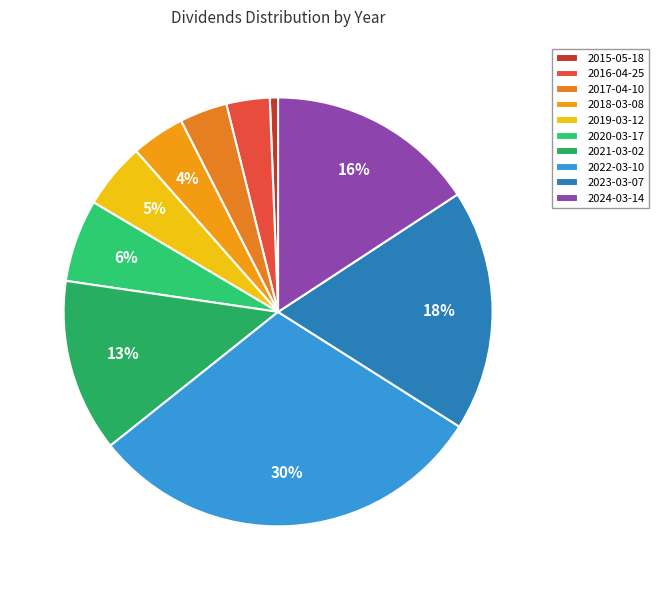

To the nearest percent, what is the difference between the 2021-03-02 and 2022-03-10 slice percentages?

17%